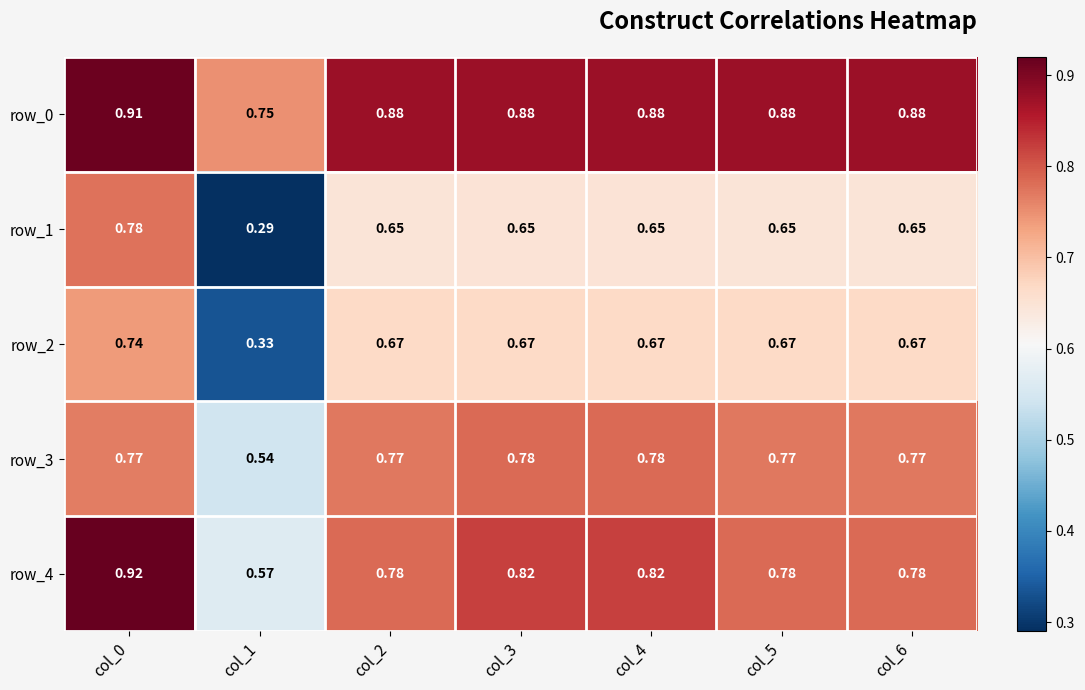

Is the value of row_3 at col_1 greater than the value of row_1 at col_5?

No